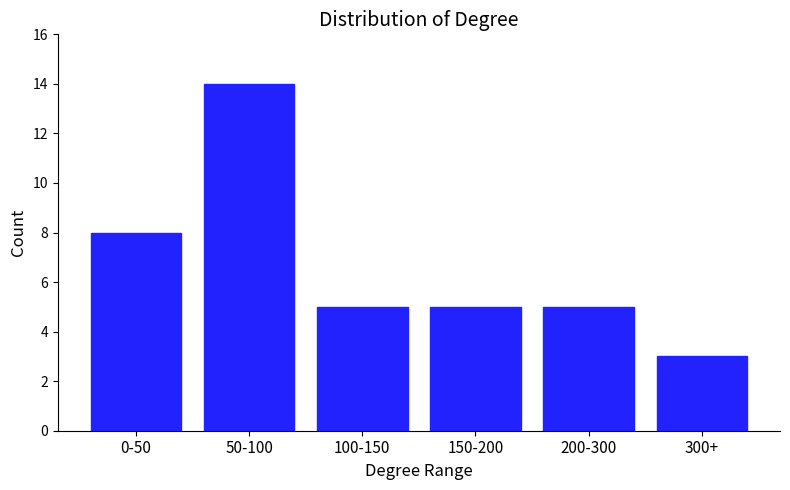

Reading left to right, list all the values displayed in this chart.

8	14	5	5	5	3